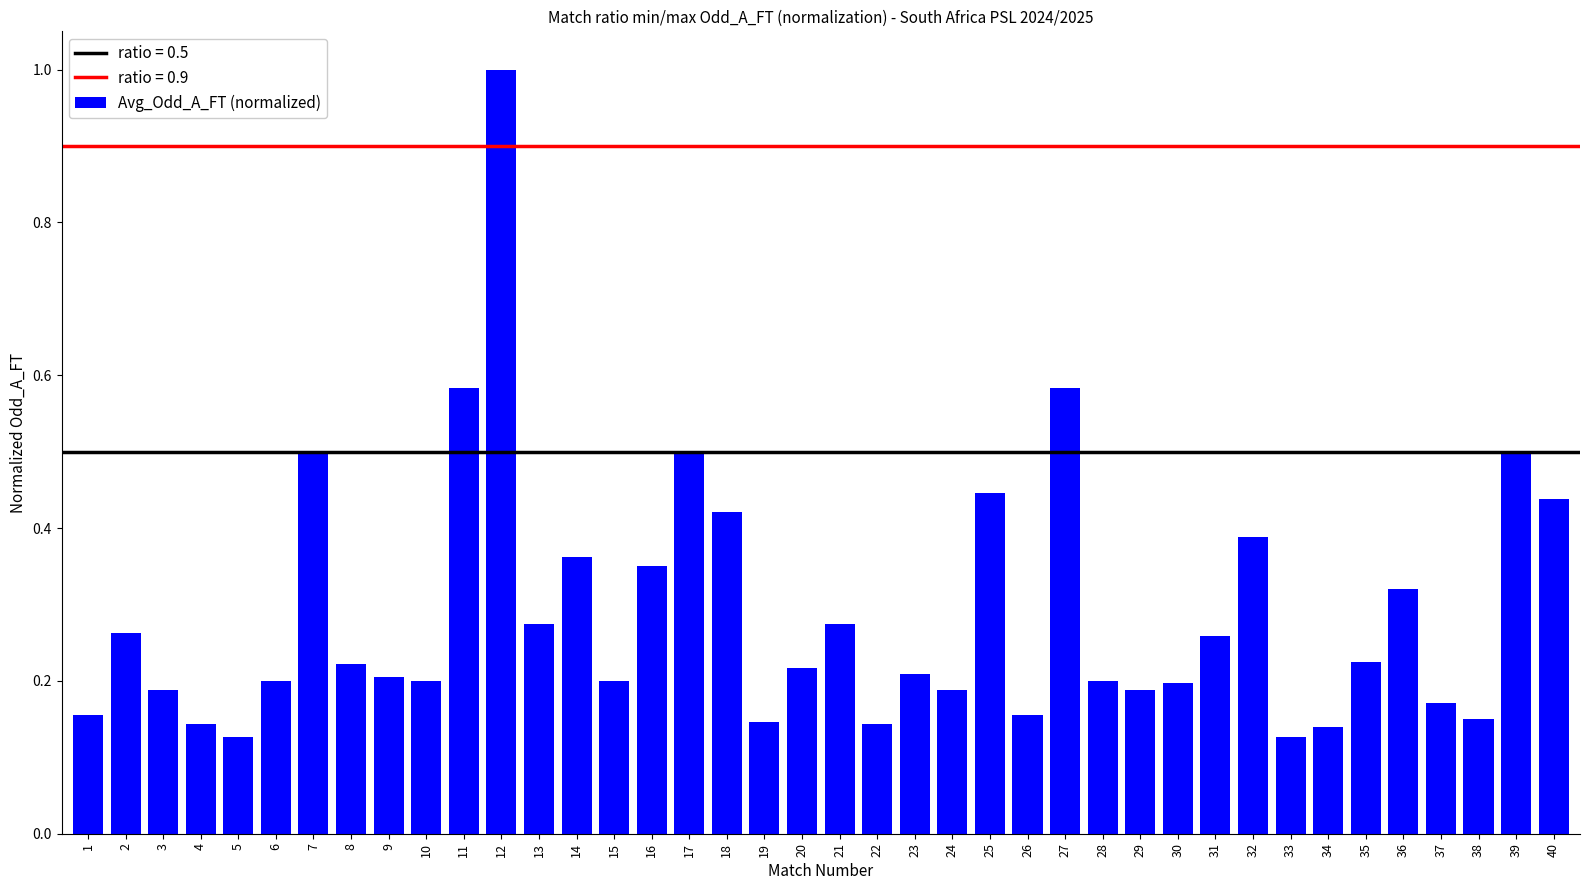

The value at 39 is 0.2. True or false?

False